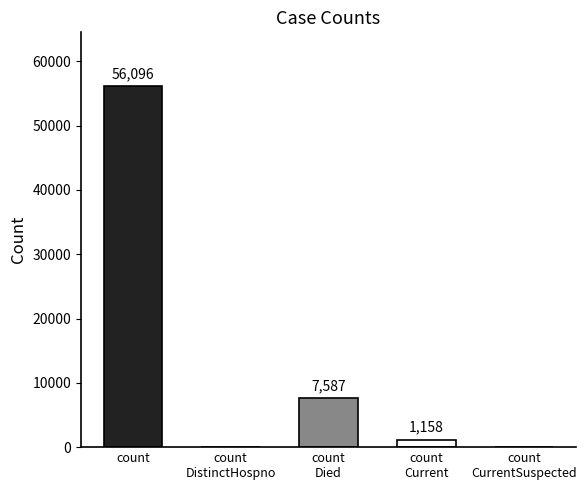

How many distinct data groups are displayed?

1